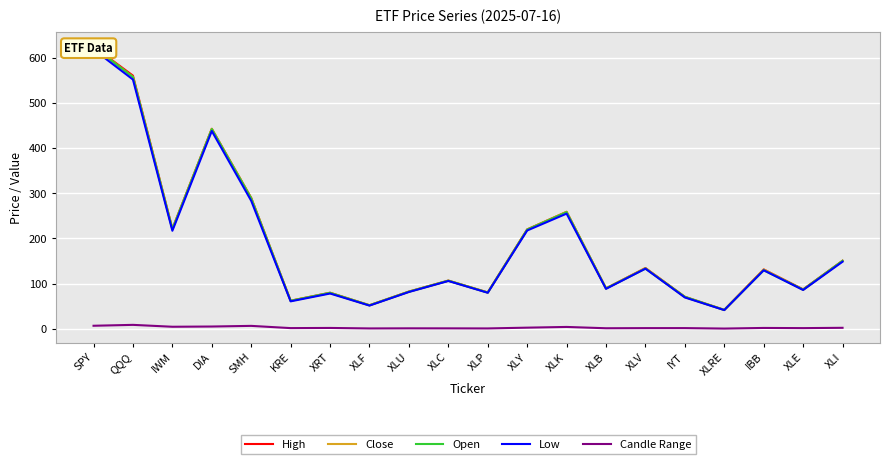

True or false: High and Candle Range intersect in this chart.

False